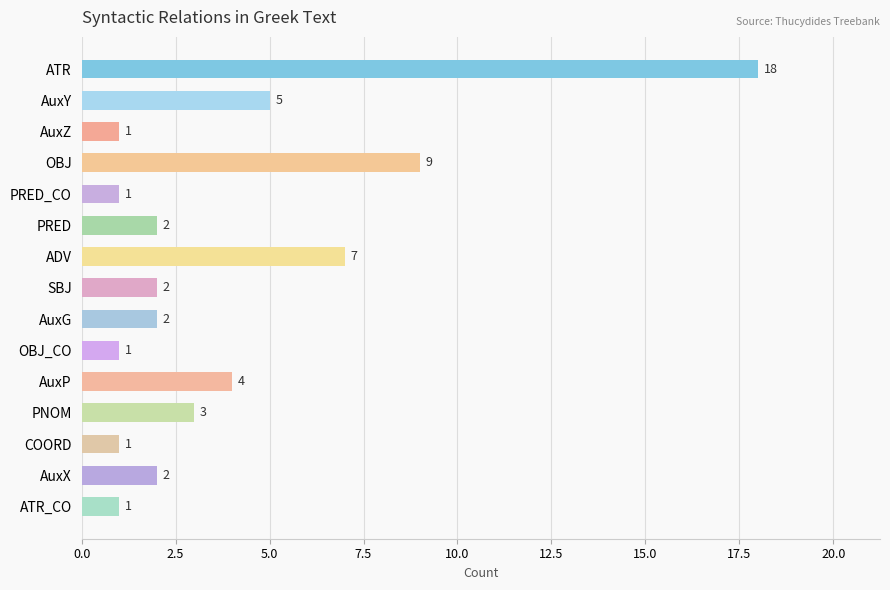

Are the bars grouped side by side (vs. stacked)?

No